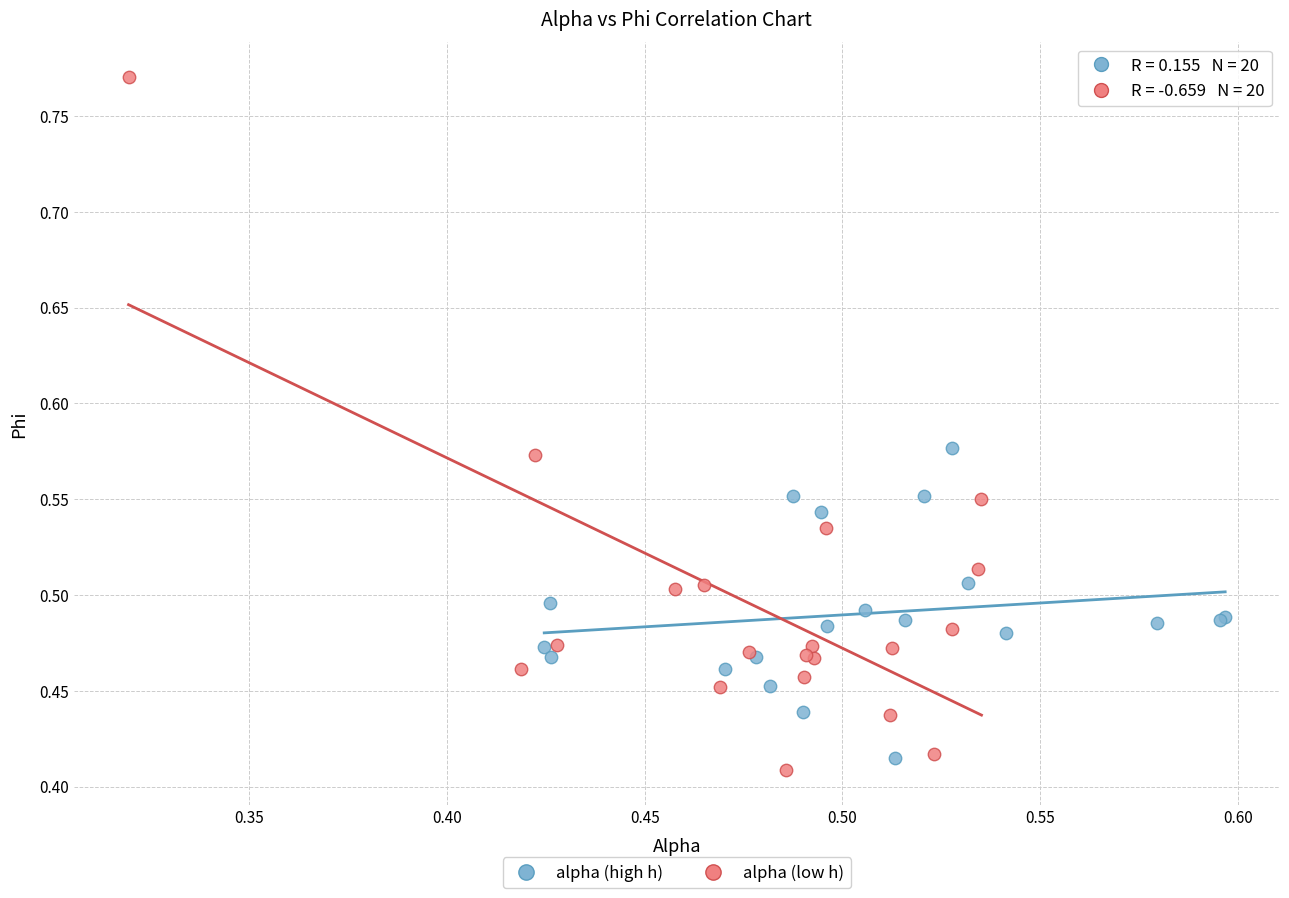

Which series contains the highest Y value?

alpha (low h)